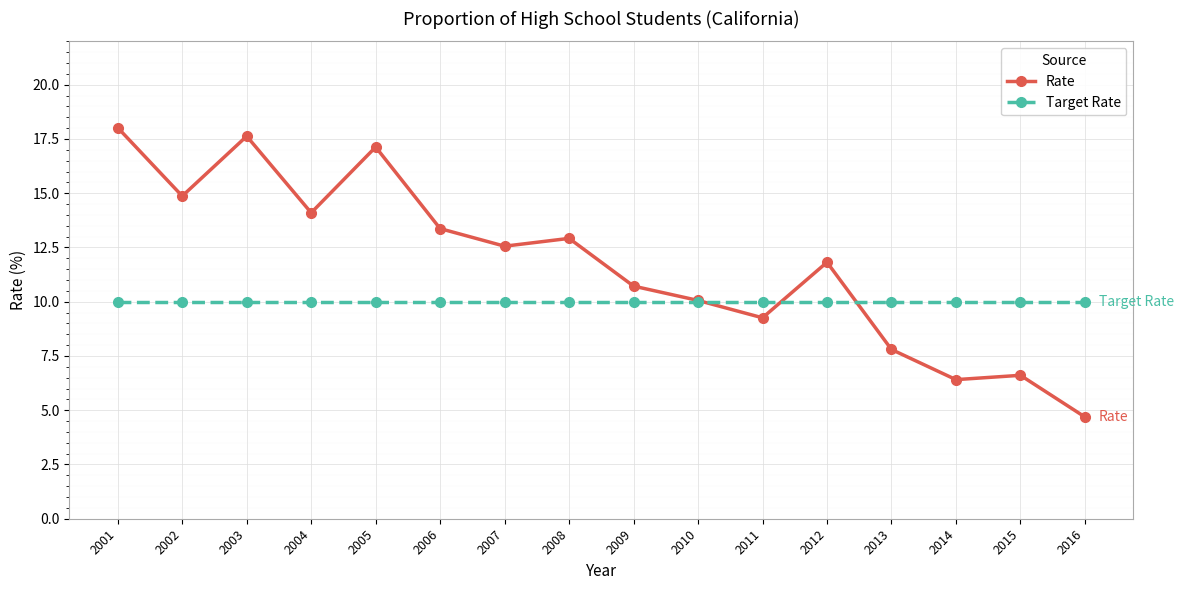

True or false: Rate has more than 2 interior local peaks.

True